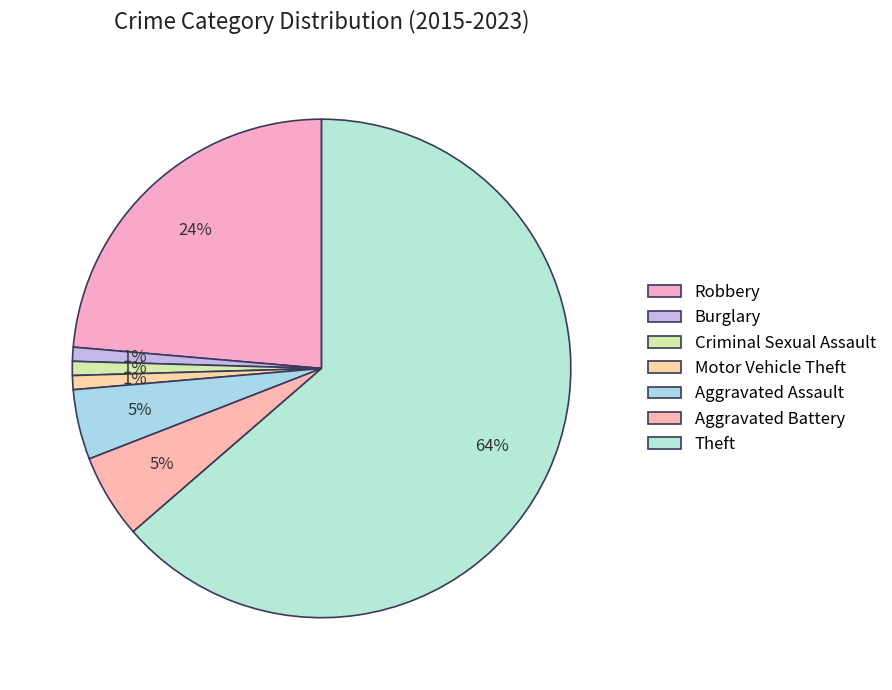

Is there a majority slice in this chart?

Yes